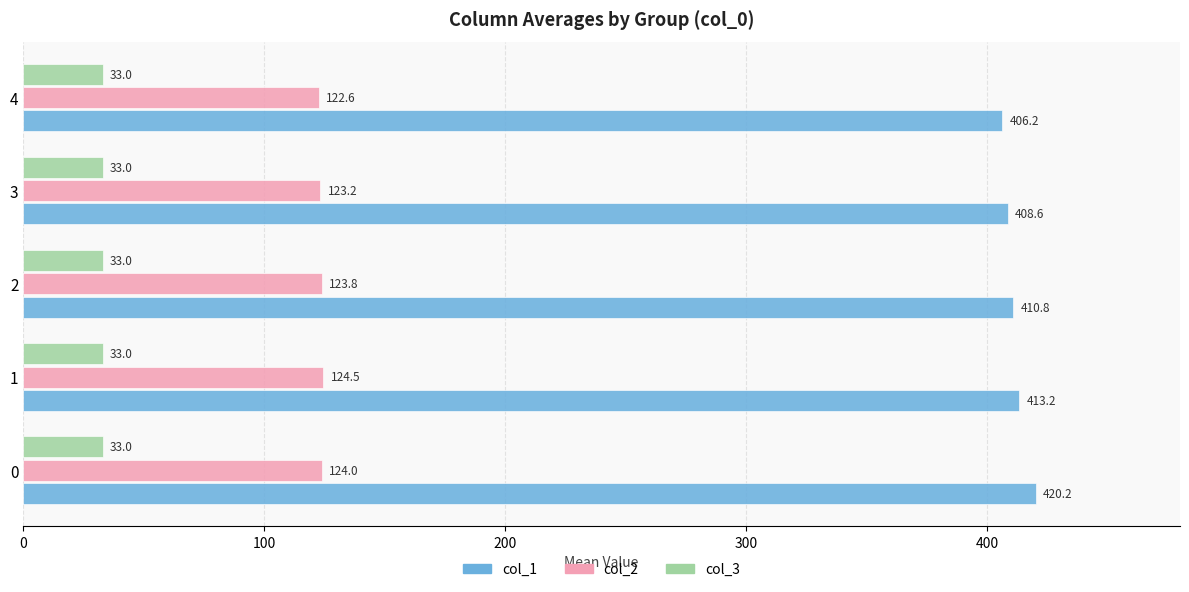

What is the lowest value of the col_1 series?

406.2